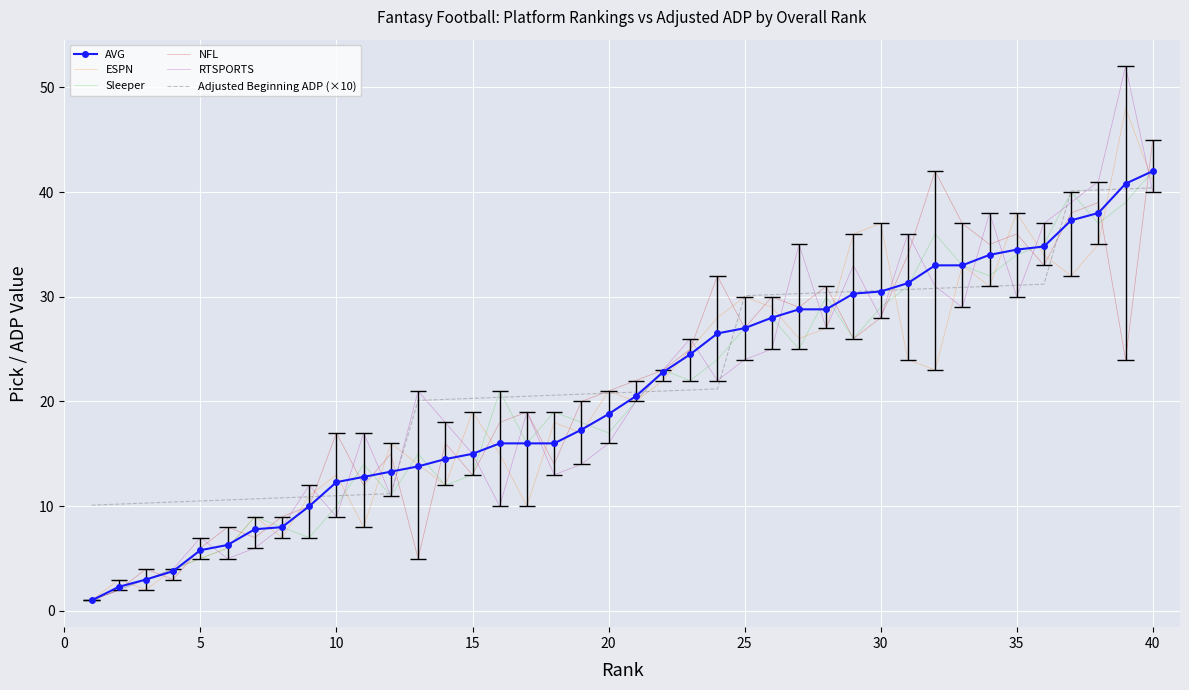

Which category has the highest value in the Sleeper series?

40